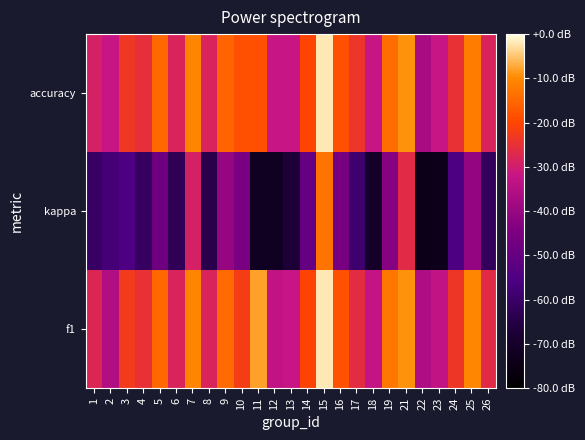

What is the spread (max minus min) of values at 1?

0.4